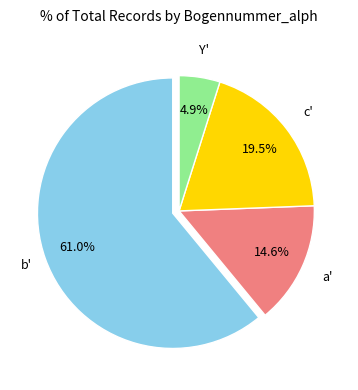

Which category has the biggest portion of the pie?

b'